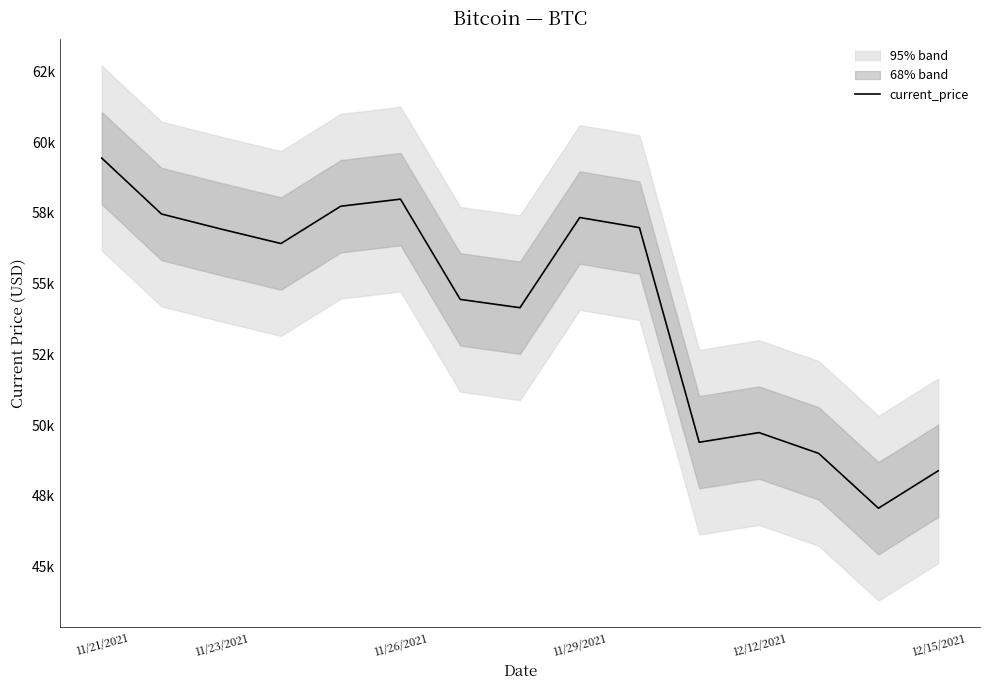

What is the sum of all values?

812474